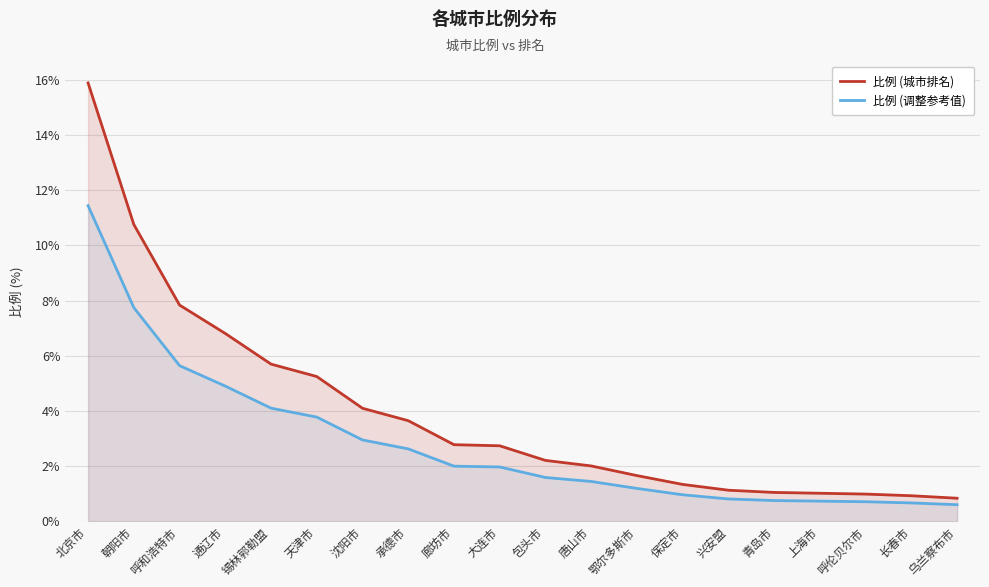

True or false: 比例 (调整参考值) and 比例 (城市排名) intersect in this chart.

False